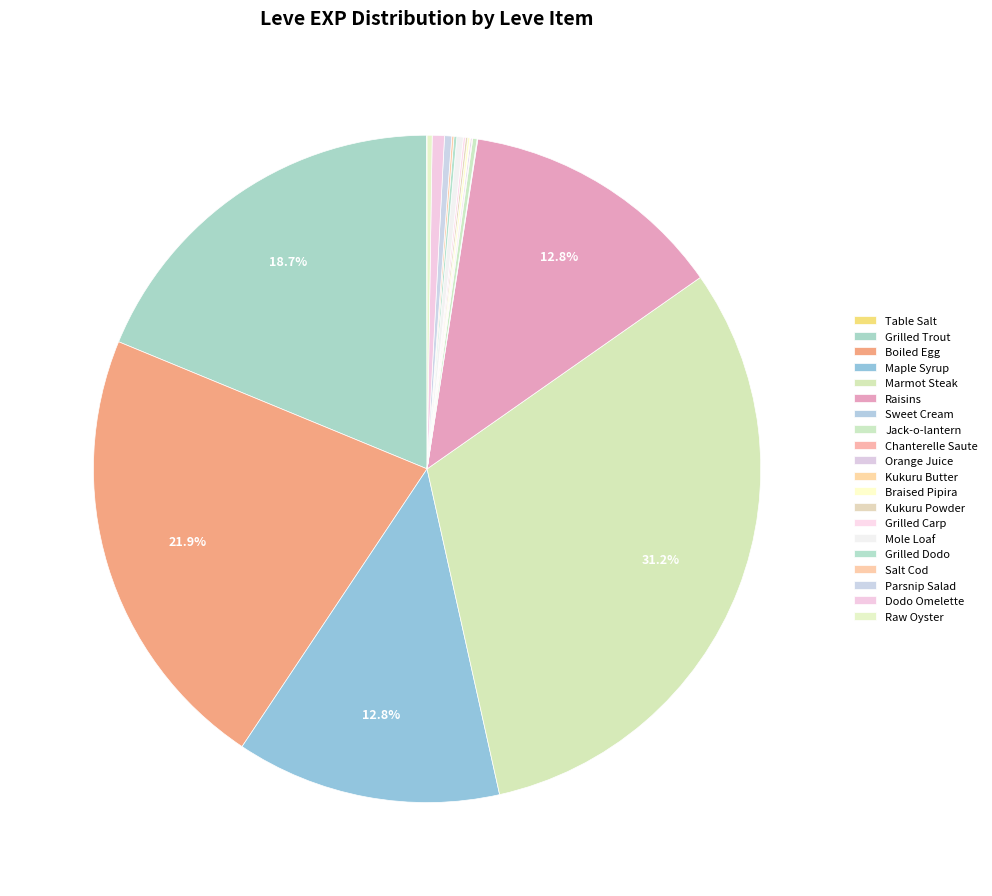

Count the number of slices in the pie.

20